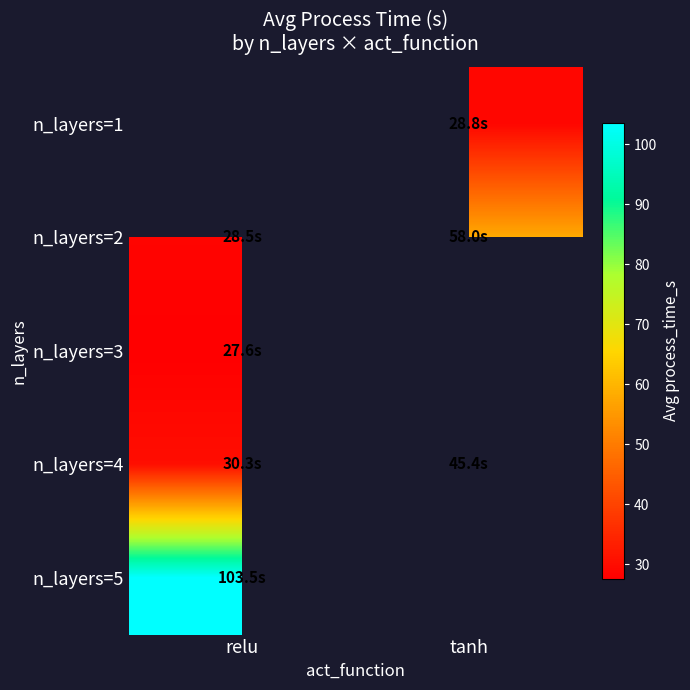

How many distinct data groups are displayed?

5